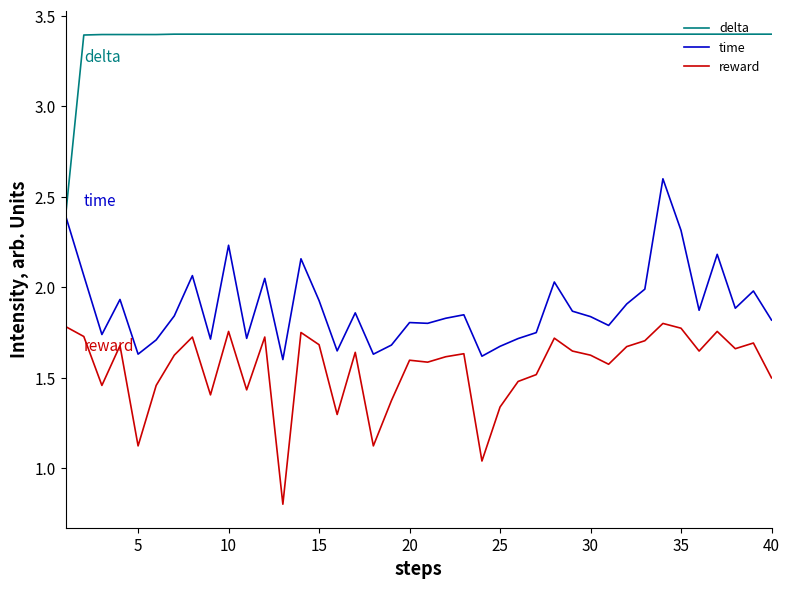

What are all the series names shown in the legend?

delta, time, reward